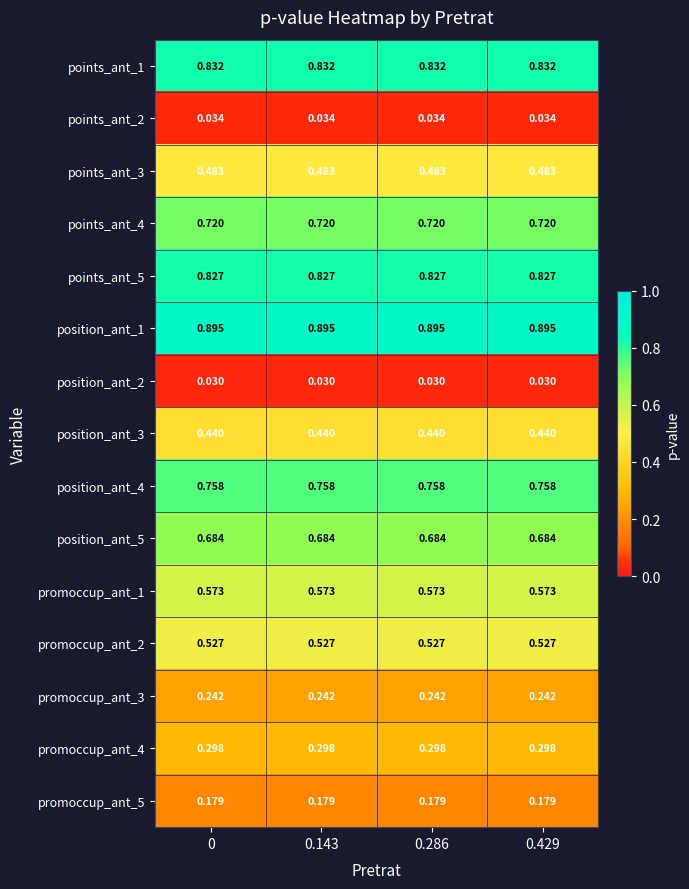

What is the total value across all series at 0.429?

7.5